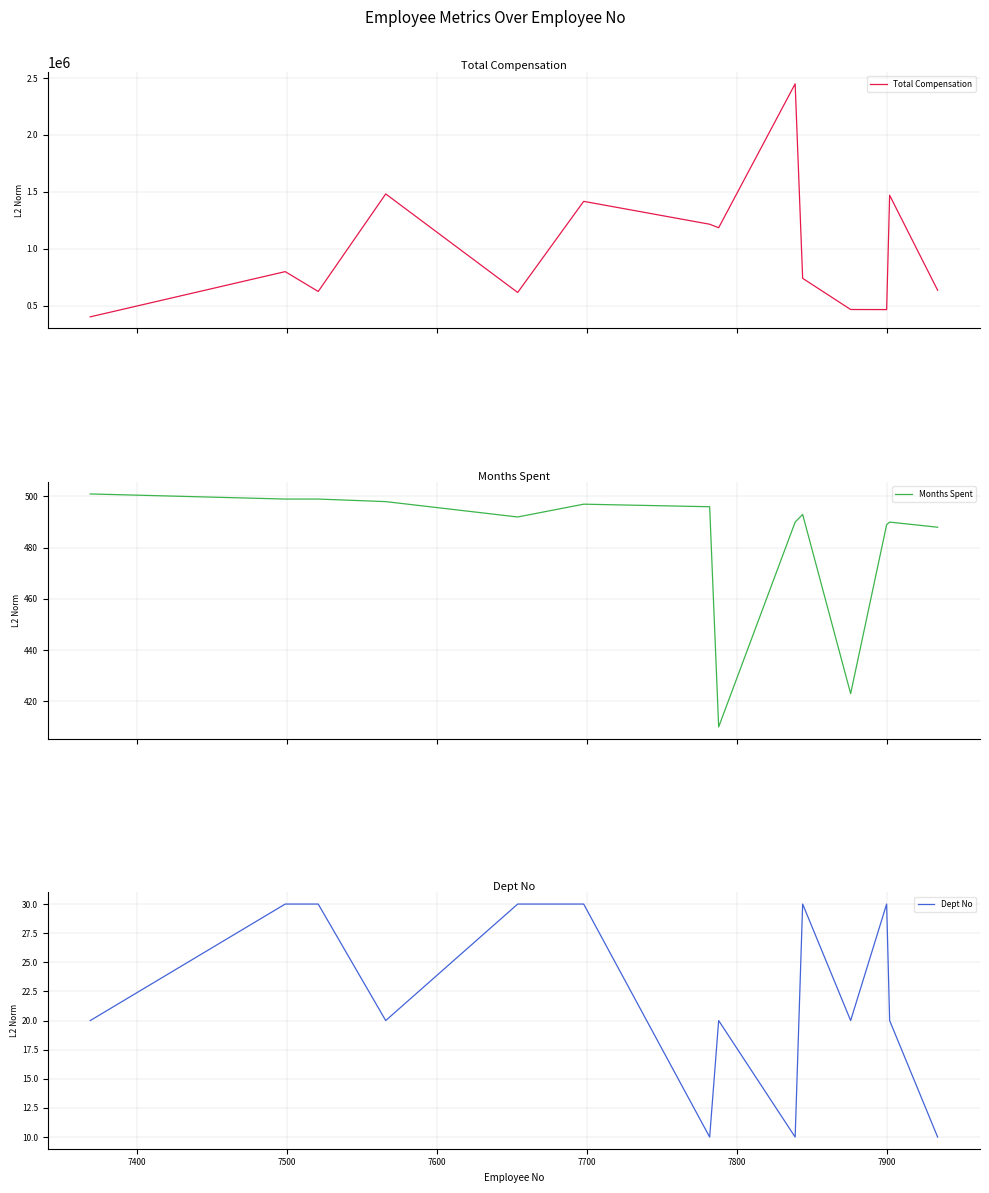

Rank the series at 7400 from highest to lowest value.

Total Compensation, Months Spent, Dept No